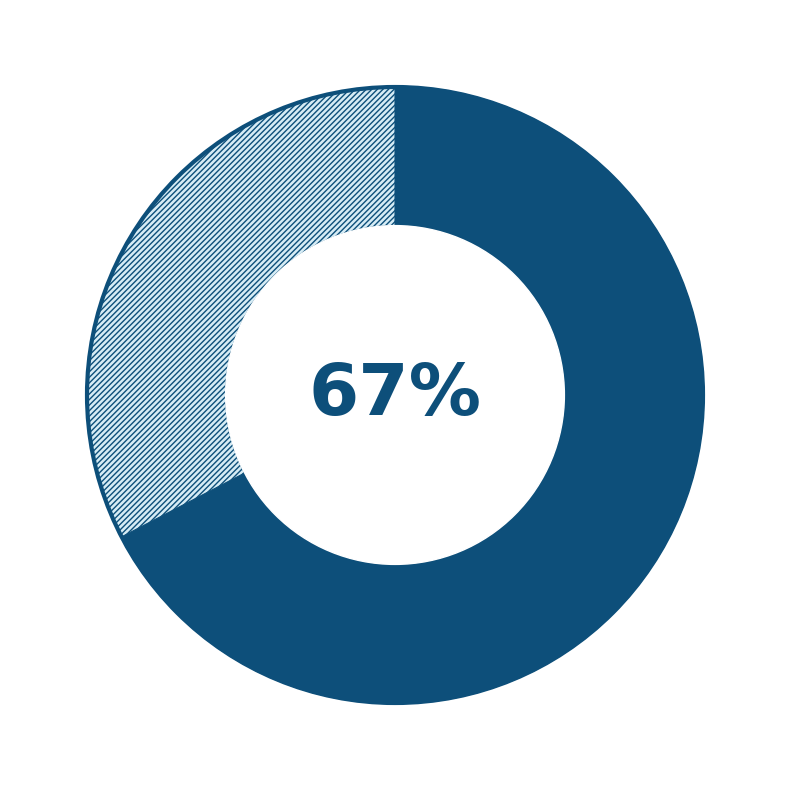

Does any single category account for the majority?

Yes